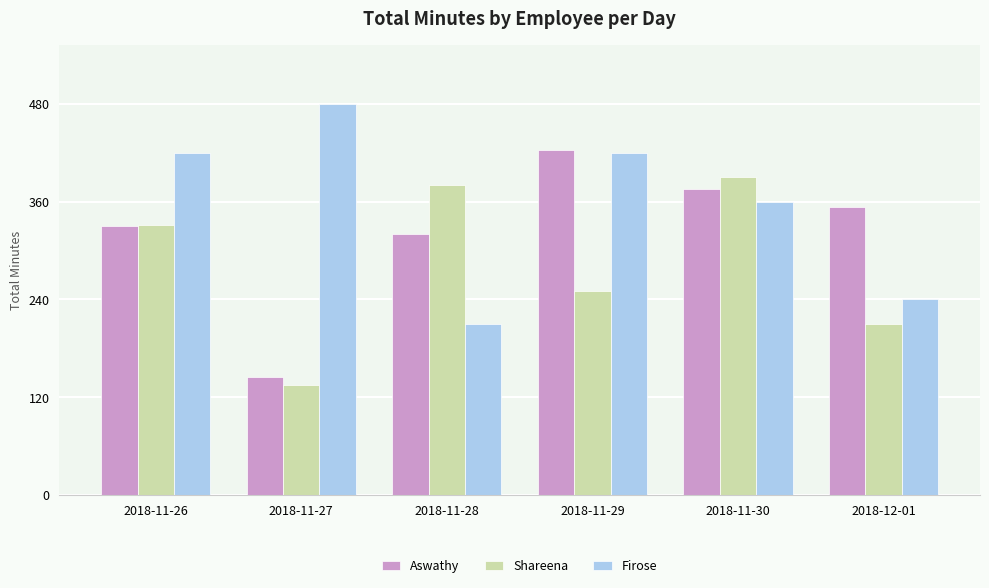

How many groups of bars are there?

6